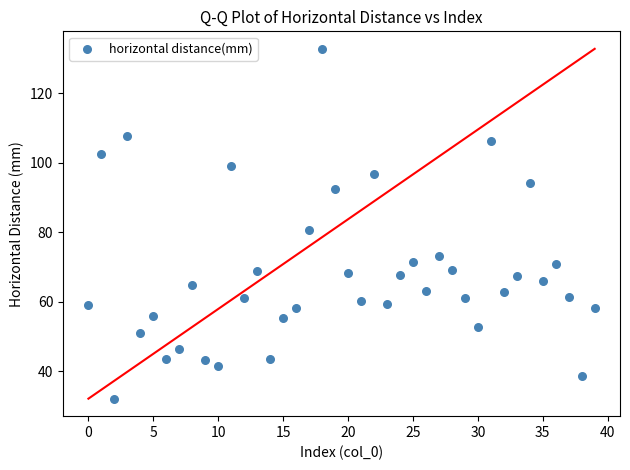

What Y value in the scatter plot is closest to 82?

80.7